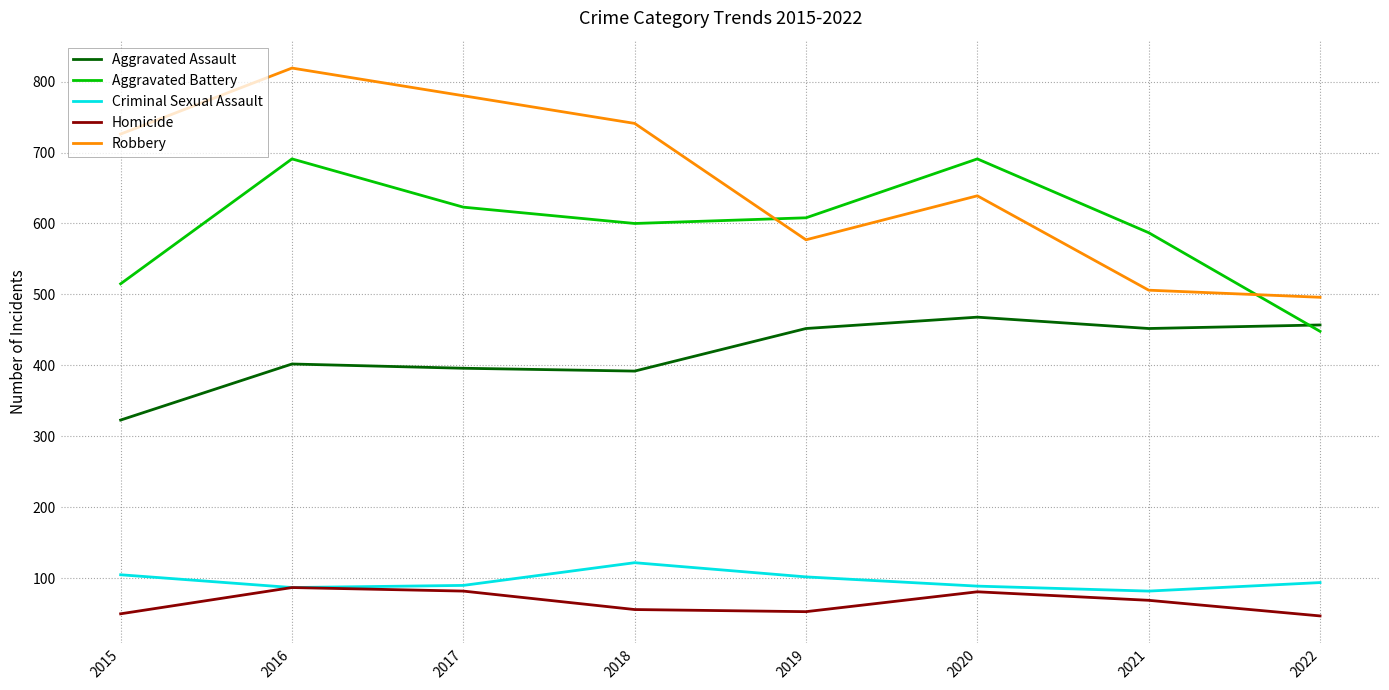

Which label corresponds to the largest value in the chart?

2016